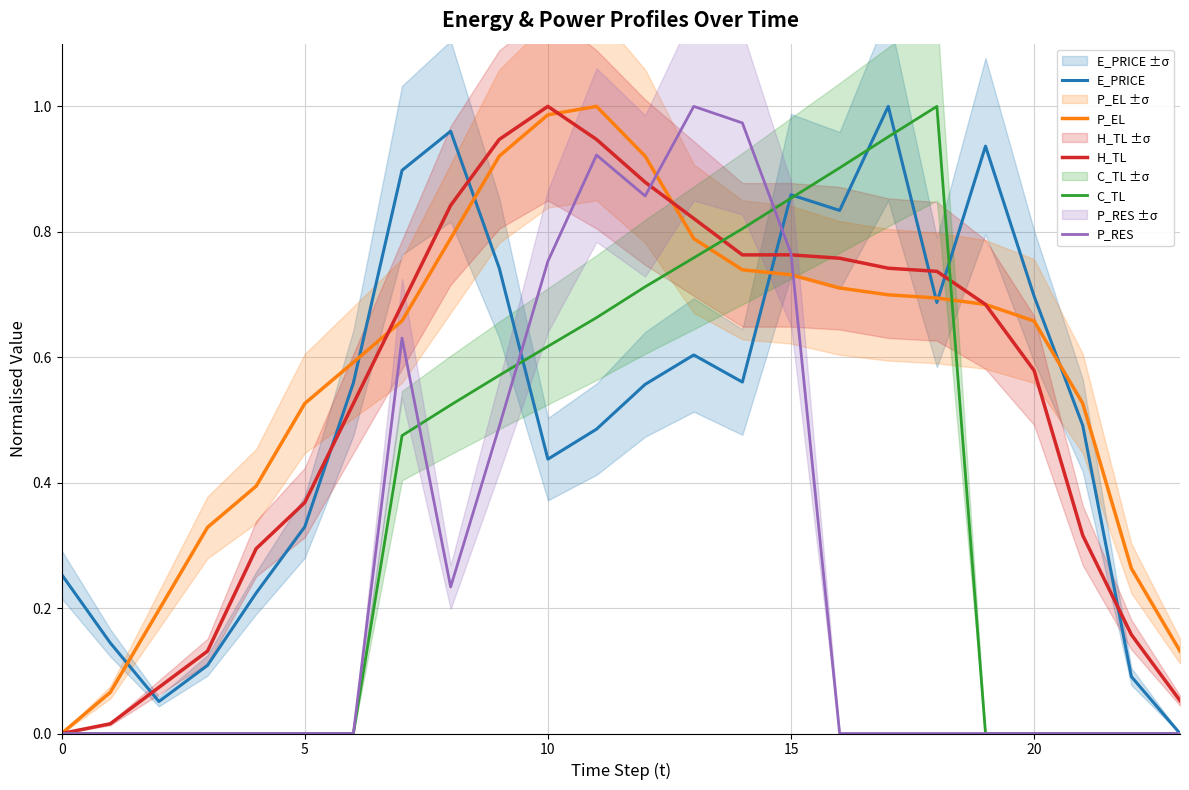

At which category does C_TL reach its first local peak?

18